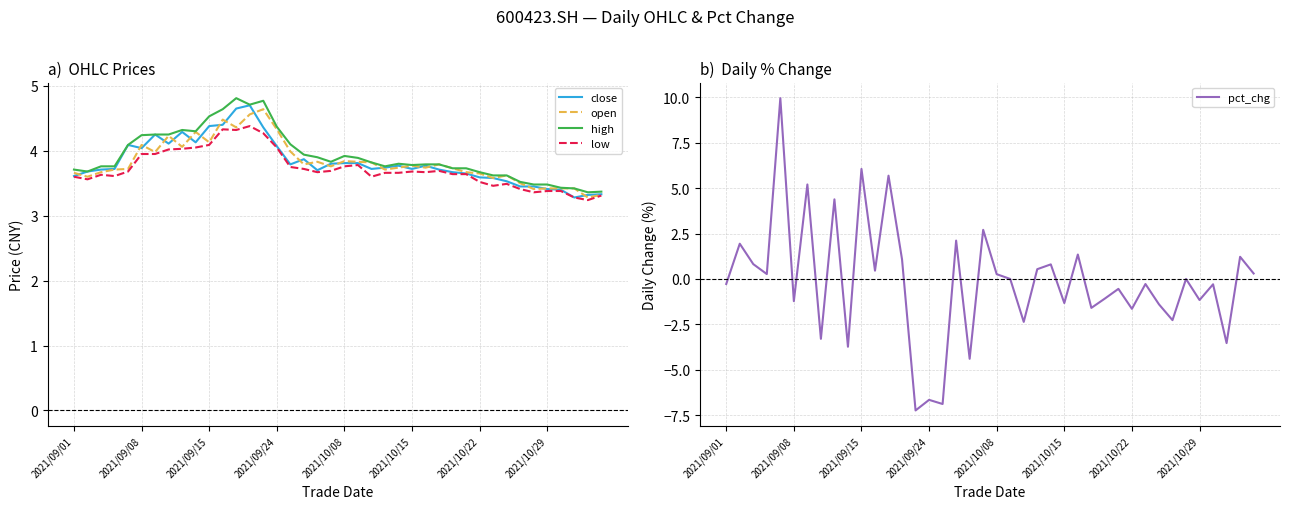

The value of close at 37 is 5.1. True or false?

False